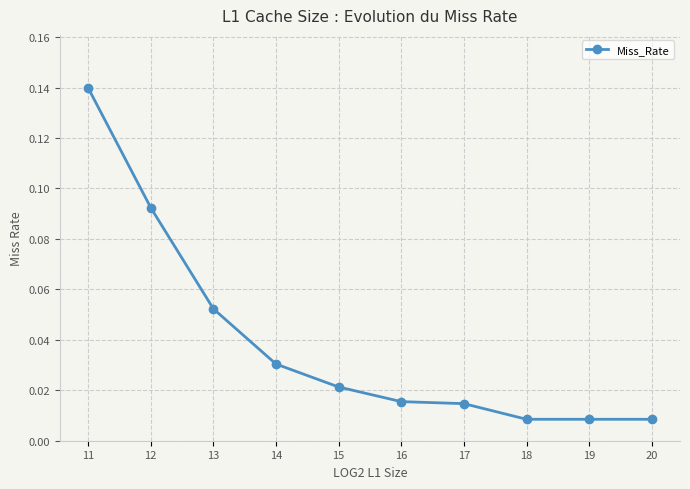

How many lines are shown in the chart?

1